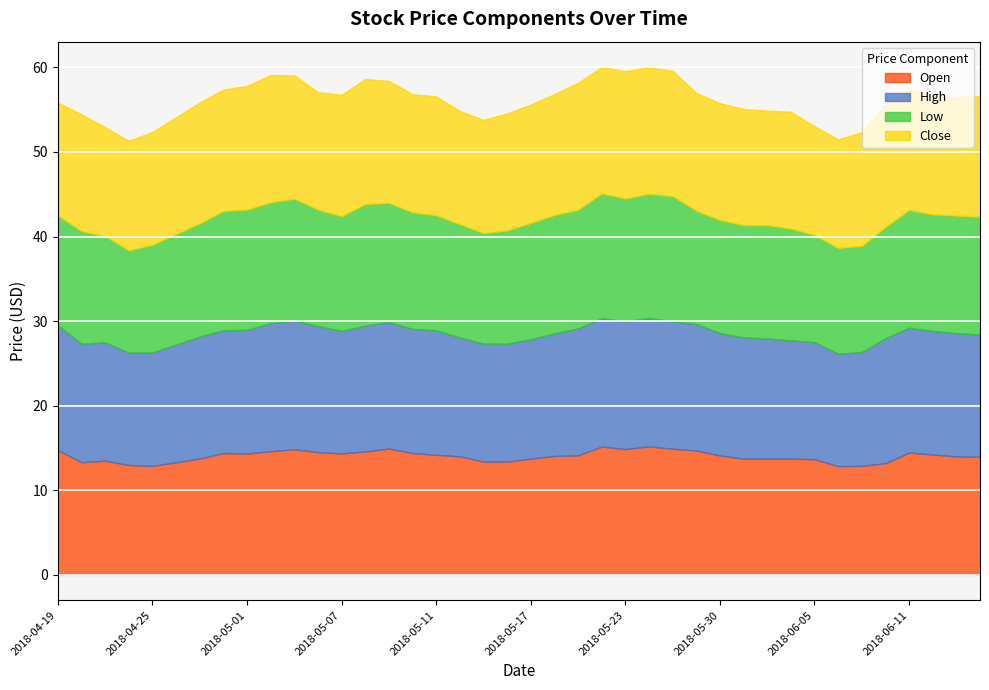

Which series has the widest spread of values?

Low